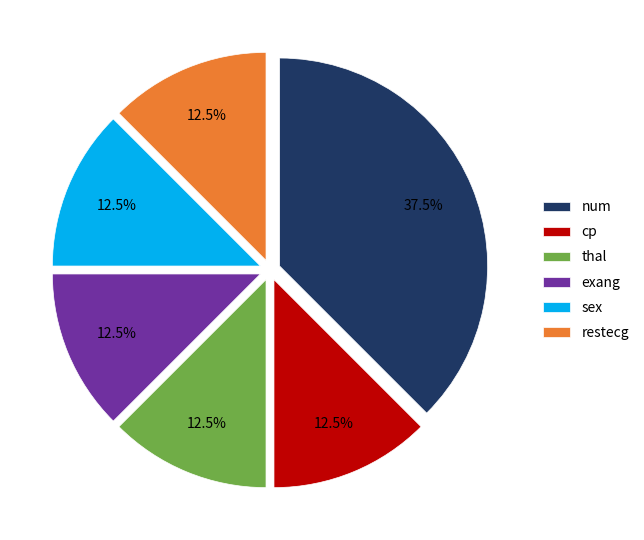

How many slices are in this pie chart?

6